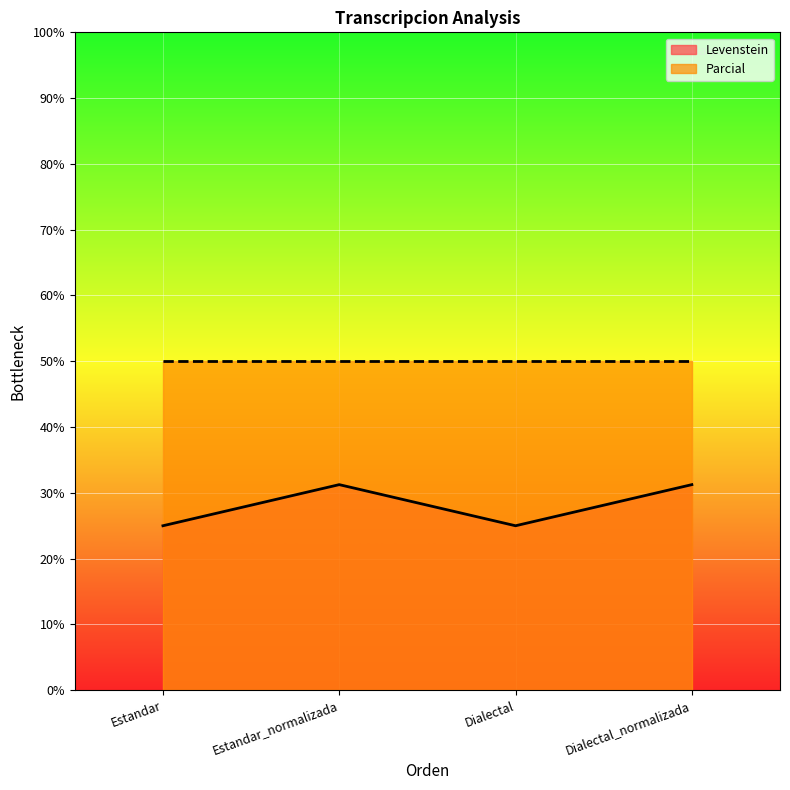

Is the value of Parcial at Dialectal_normalizada greater than the value of Levenstein at Estandar_normalizada?

Yes